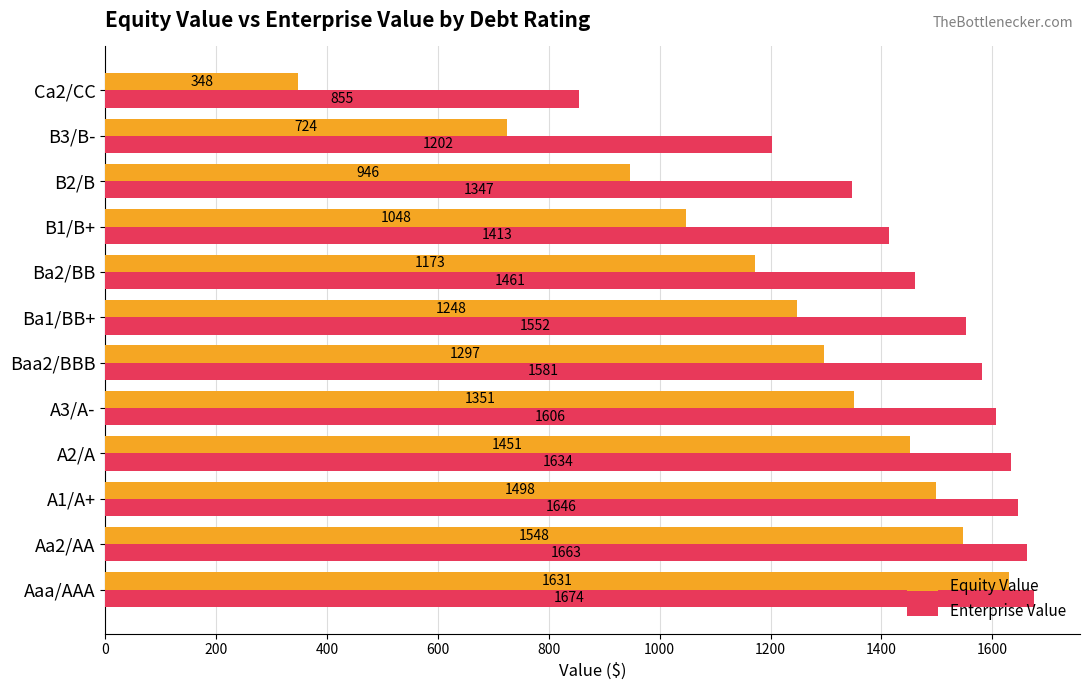

Between Ba1/BB+ and Ba2/BB, which series saw the biggest shift?

Enterprise Value